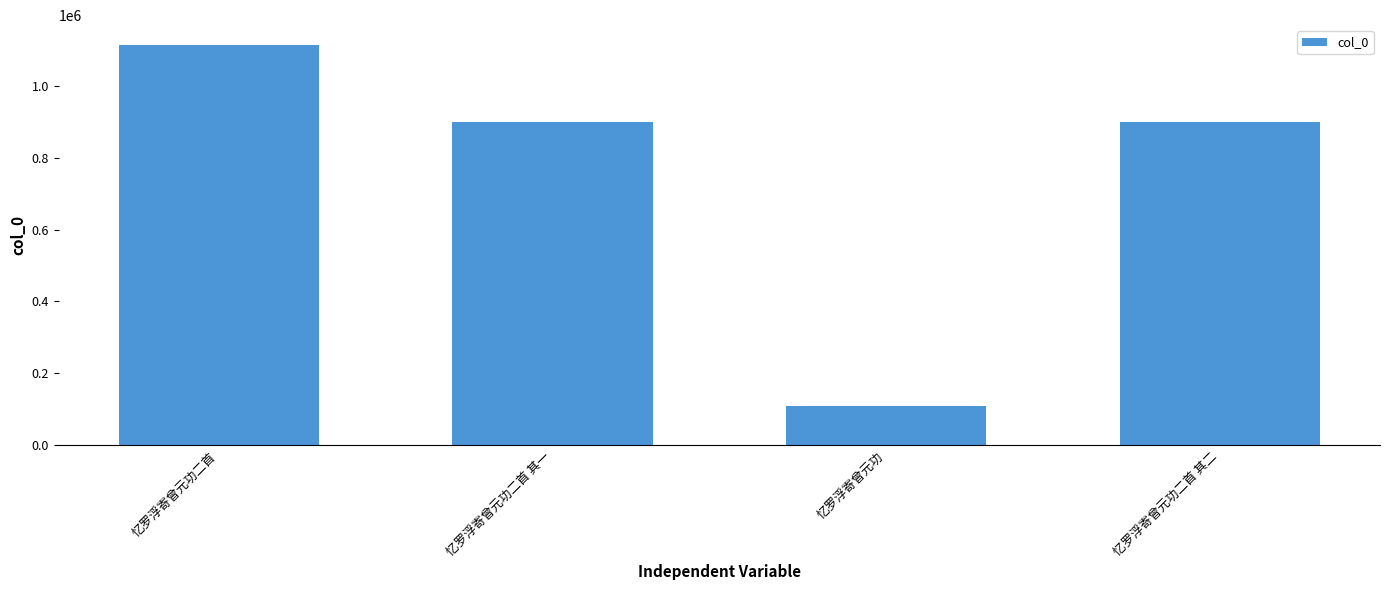

What is the sum of the values at 忆罗浮寄曾元功二首 其一 and 忆罗浮寄曾元功二首 其二?

1797965